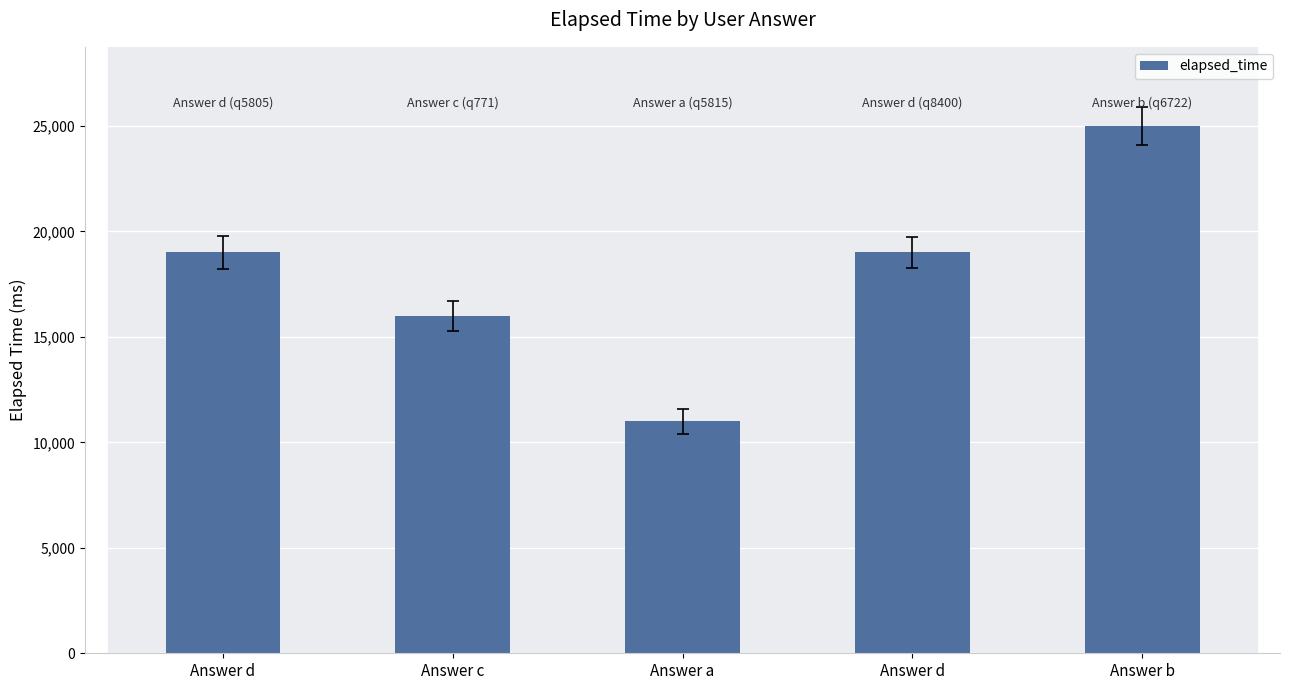

Is it true that the value at Answer d is 31864?

False